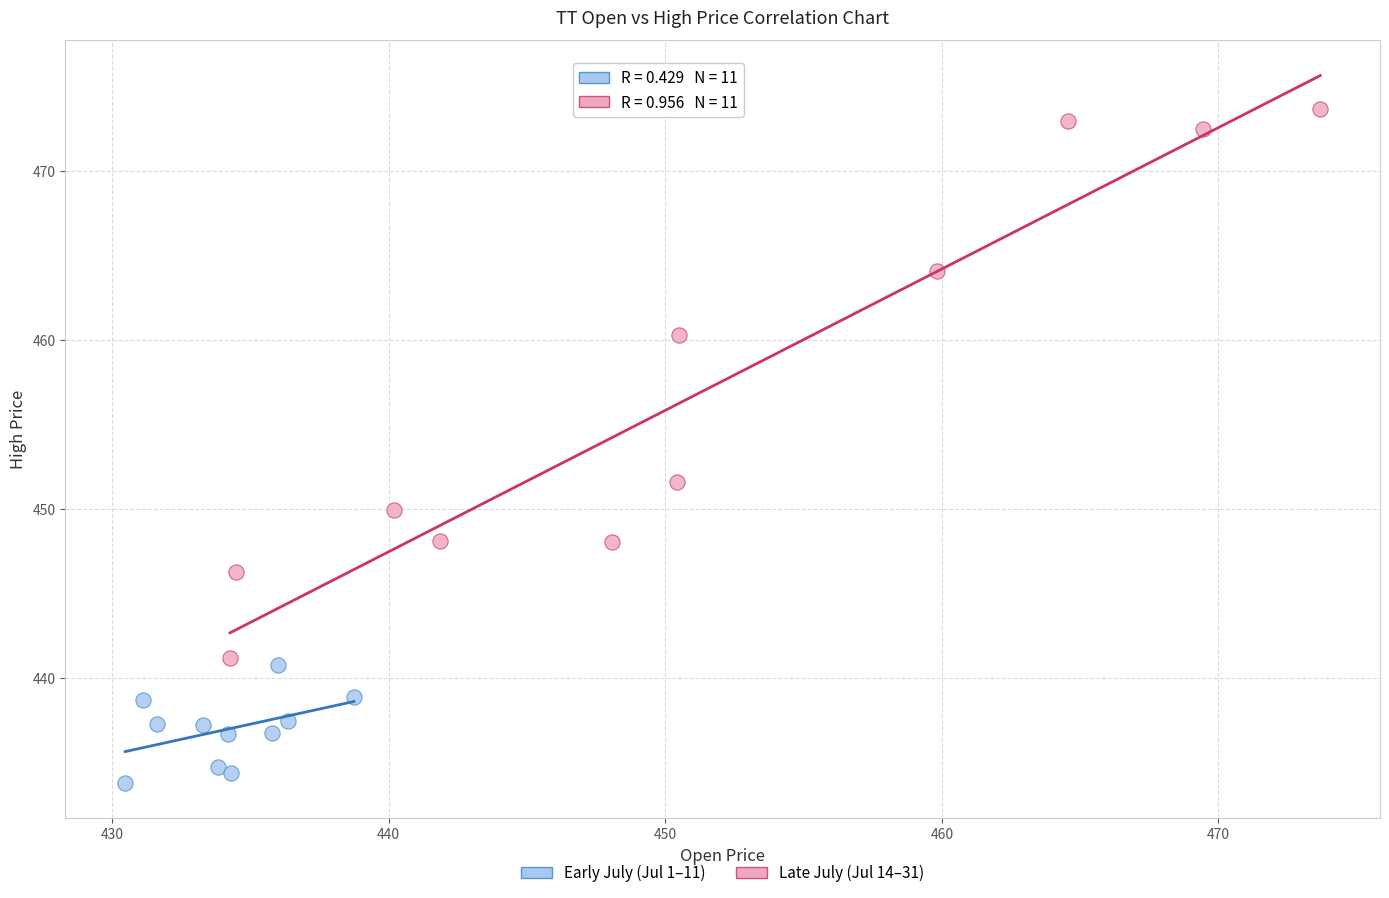

What are all the series names shown in the legend?

Early July (Jul 1–11), Late July (Jul 14–31)